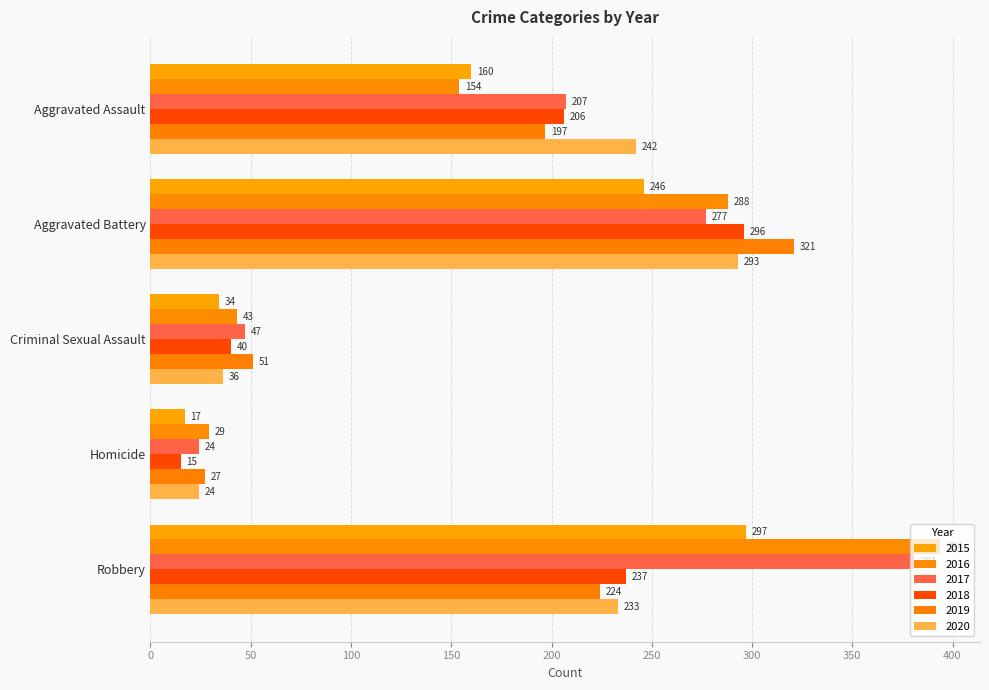

What is the difference between the 2015 values at Robbery and Homicide?

280